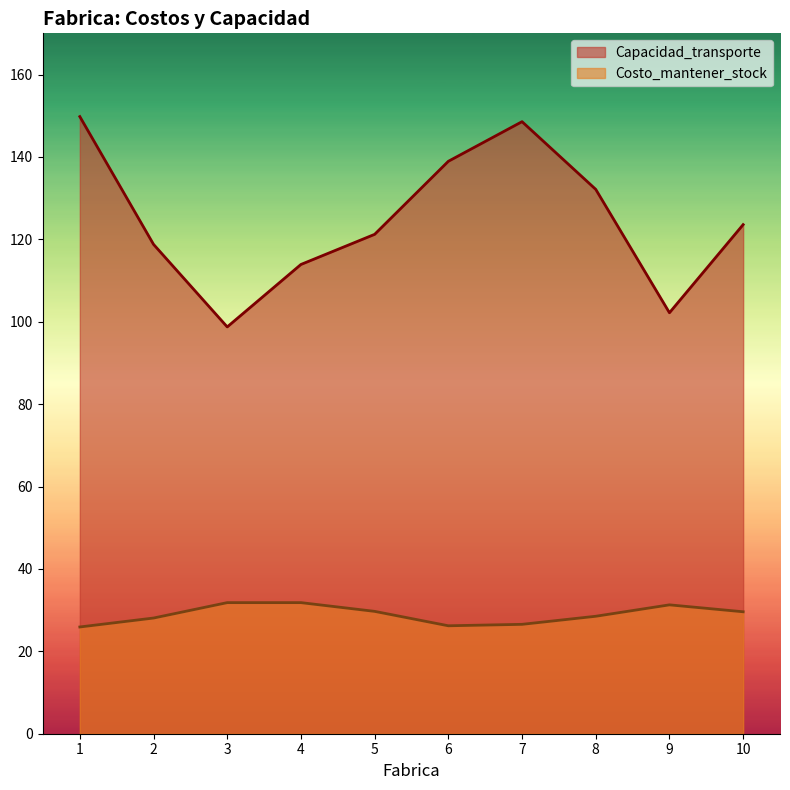

How many values in the Capacidad_transporte series are below 123?

5